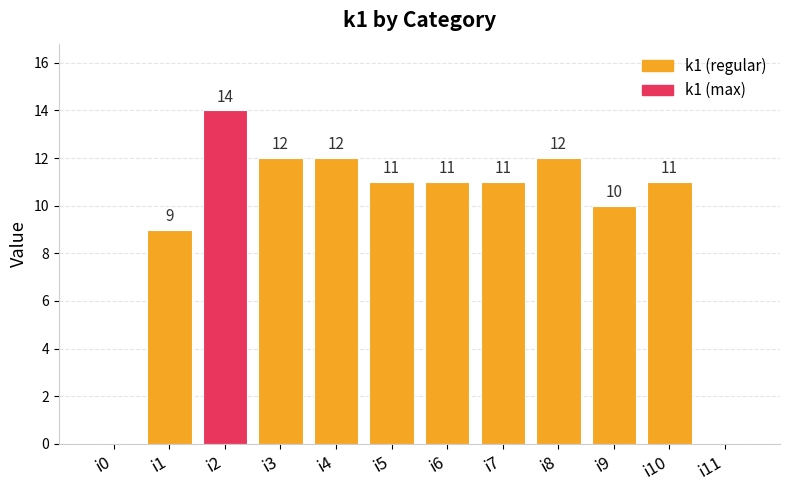

What is the sum of the values at i1 and i2?

23